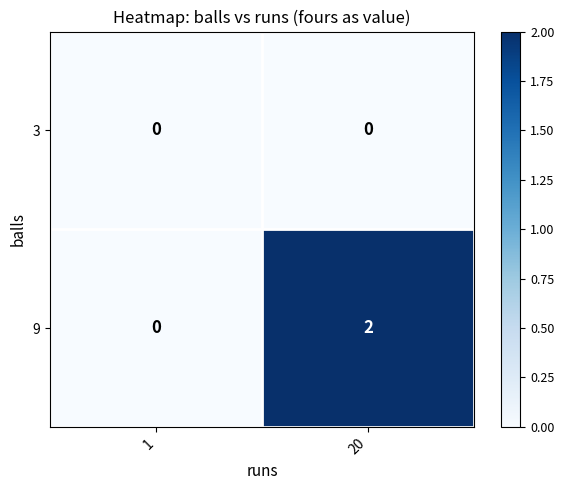

Reading left to right, what are all the values shown in this chart?

3: 0	0
9: 0	2